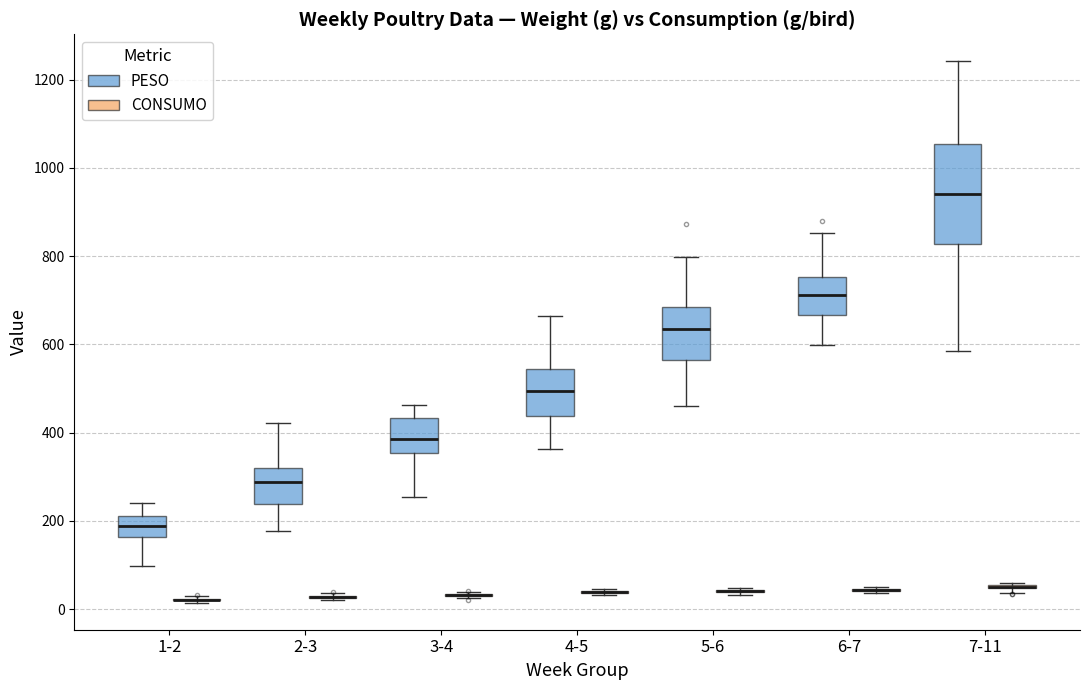

Reading left to right, read every box against the y-axis: the position of its median line, the range the box covers, and the ends of its whiskers. The values are not printed on the chart, so give them approximately, as read against the axis.

1-2 (PESO): median 180, box 160 to 220, whiskers 100 to 240
1-2 (CONSUMO): box collapsed to a line at 20, whiskers 20 to 20
2-3 (PESO): median 280, box 240 to 320, whiskers 180 to 420
2-3 (CONSUMO): box collapsed to a line at 20, whiskers 20 to 40
3-4 (PESO): median 380, box 360 to 440, whiskers 260 to 460
3-4 (CONSUMO): box collapsed to a line at 40, whiskers 20 to 40
4-5 (PESO): median 500, box 440 to 540, whiskers 360 to 660
4-5 (CONSUMO): box collapsed to a line at 40, whiskers 40 to 40
5-6 (PESO): median 640, box 560 to 680, whiskers 460 to 800
5-6 (CONSUMO): box collapsed to a line at 40, whiskers 40 to 40
6-7 (PESO): median 720, box 660 to 760, whiskers 600 to 860
6-7 (CONSUMO): box collapsed to a line at 40, whiskers 40 to 60
7-11 (PESO): median 940, box 820 to 1060, whiskers 580 to 1240
7-11 (CONSUMO): box collapsed to a line at 60, whiskers 40 to 60